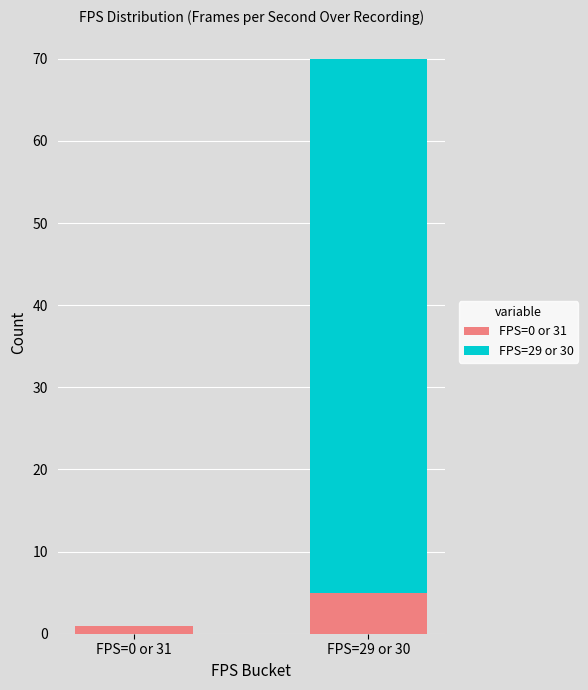

Is it true that FPS=0 or 31 equals 1 at FPS=0 or 31?

True